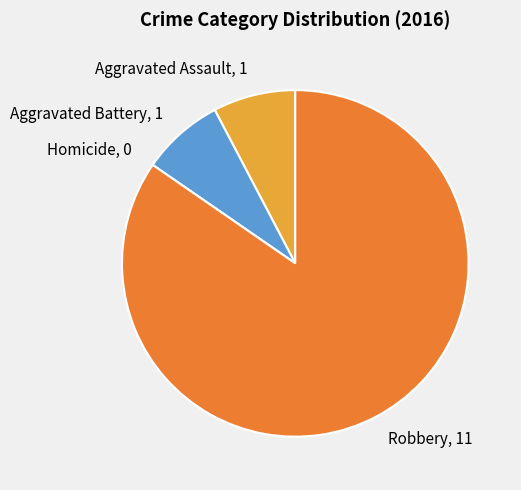

Does Aggravated Assault, 1 represent more than half of the total?

No